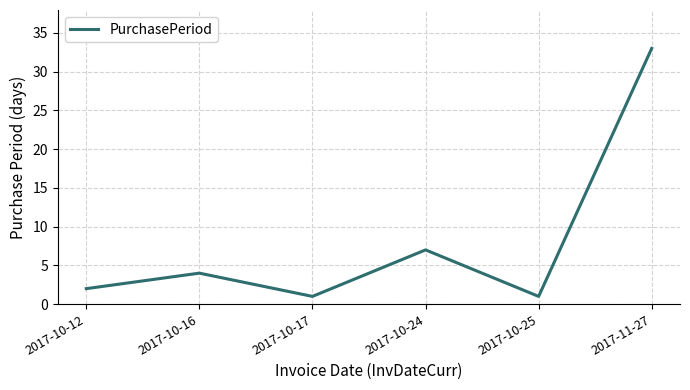

At which category does the data reach its first local valley?

2017-10-17